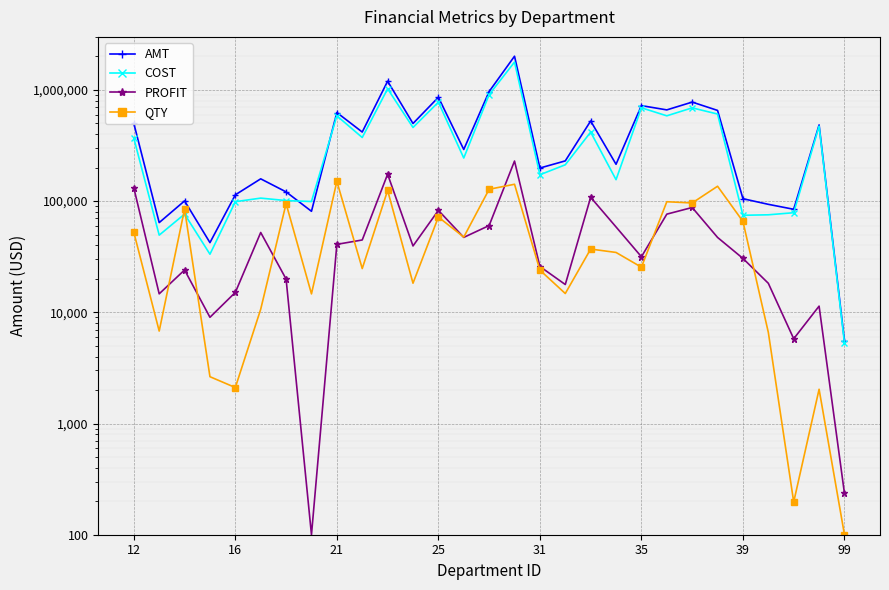

What are all the series names shown in the legend?

AMT, COST, PROFIT, QTY